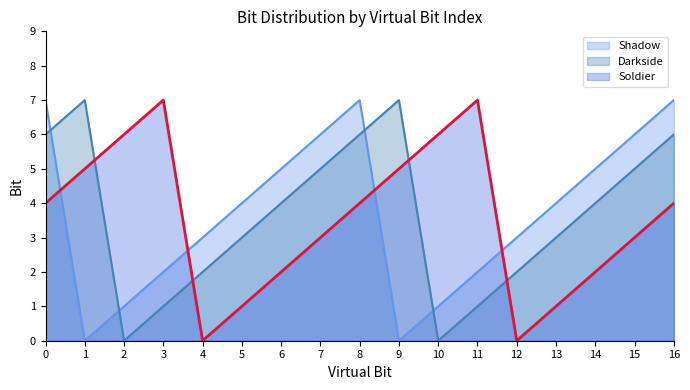

At which category does the chart reach its minimum across all series?

1